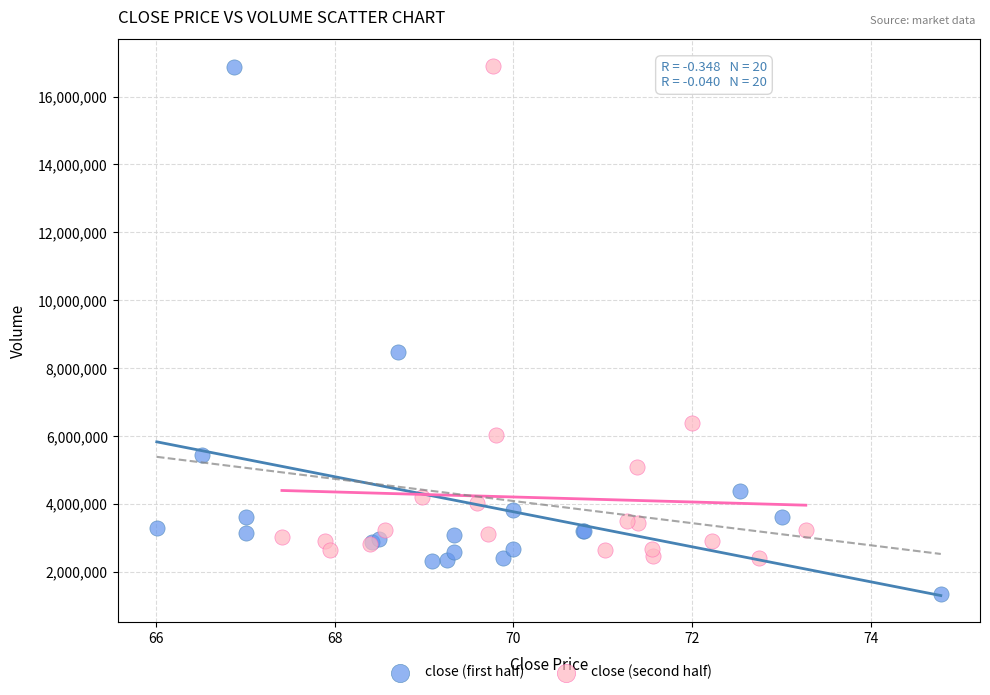

Which series has the widest spread of Y values?

close (first half)